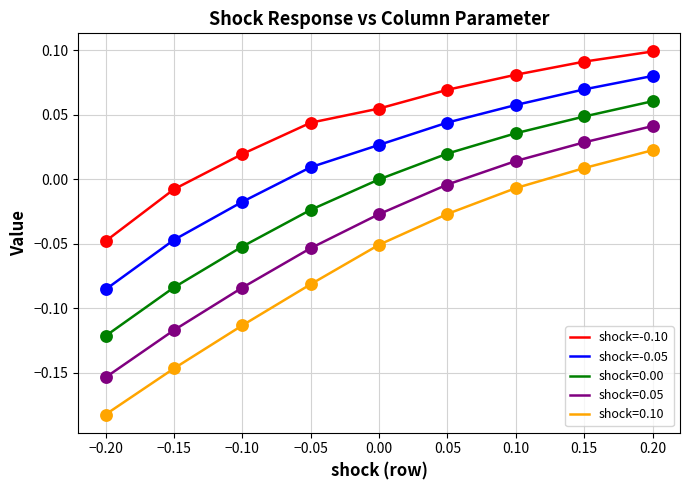

Which series changed the most between 0.10 and 0.15?

shock=0.10